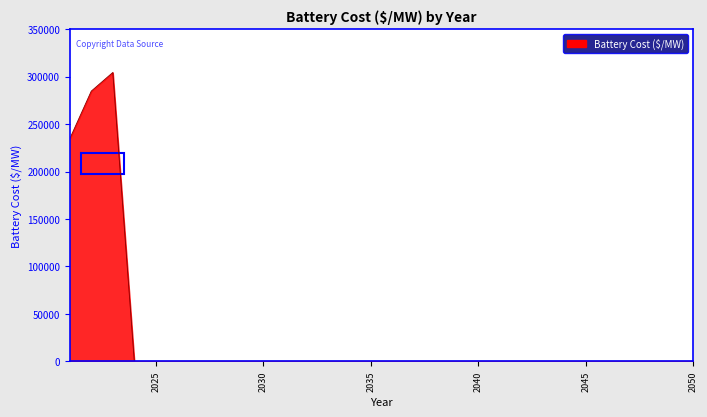

How many lines are shown in the chart?

1